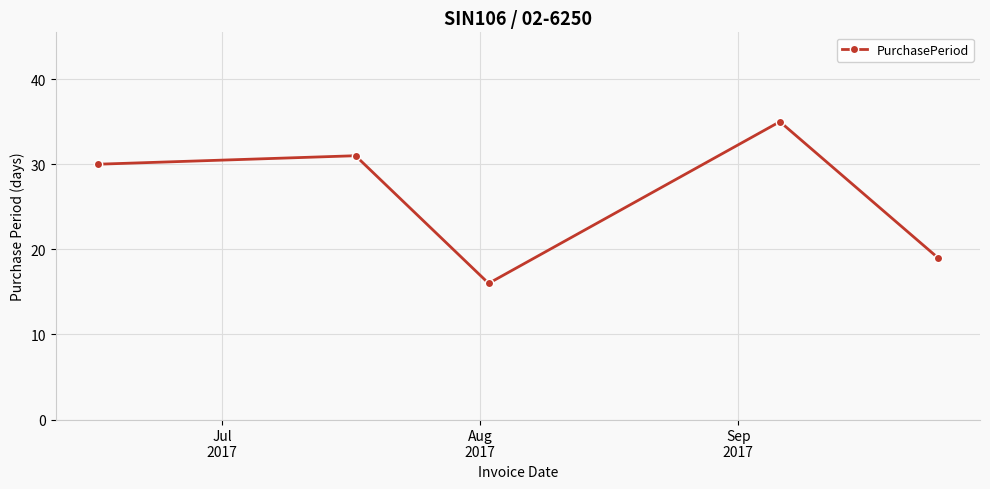

What is the value of the 3rd point from the left?

16